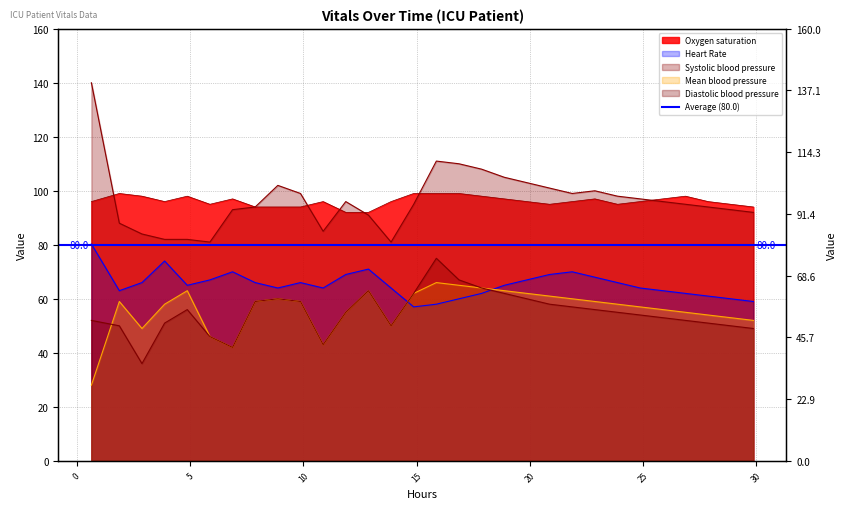

True or false: Systolic blood pressure and Heart Rate cross at least once.

False